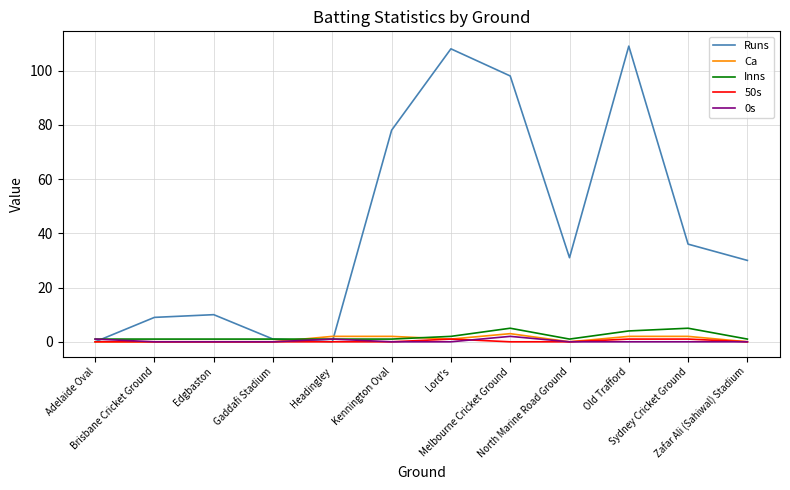

Which series has the largest total across all categories?

Runs